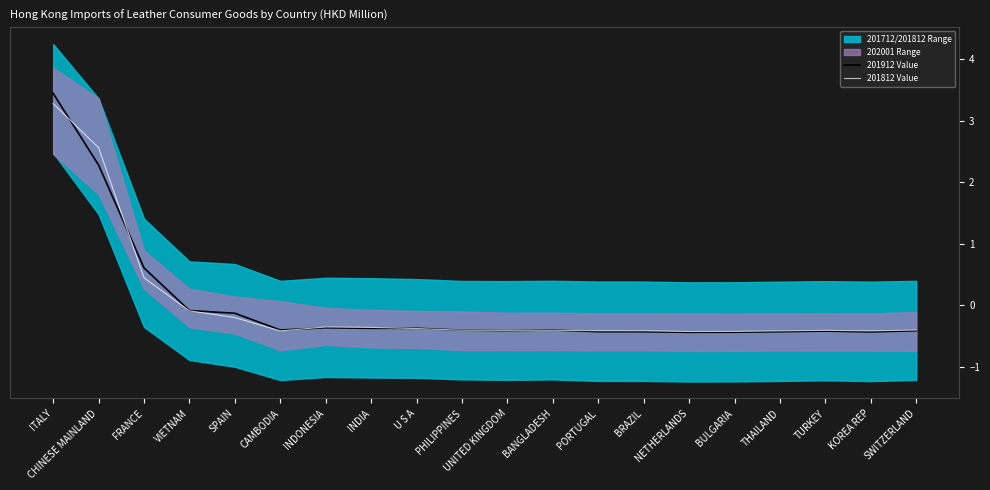

After their last crossing, which series has the higher values: 201812 Value or 201912 Value?

201812 Value